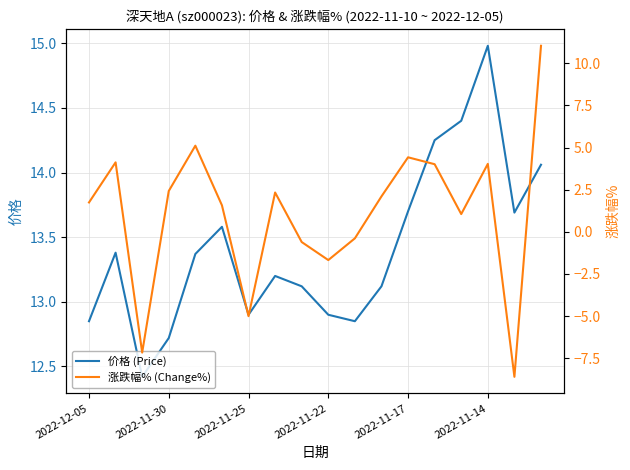

Reading left to right, list all the values displayed in this chart.

价格 (Price): 12.8	13.4	12.4	12.7	13.4	13.6	12.9	13.2	13.1	12.9	12.8	13.1	13.7	14.2	14.4	15.0	13.7	14.1
涨跌幅% (Change%): 1.7	4.1	-7.2	2.4	5.1	1.6	-5.0	2.3	-0.6	-1.7	-0.4	2.1	4.4	4.0	1.1	4.0	-8.6	11.0